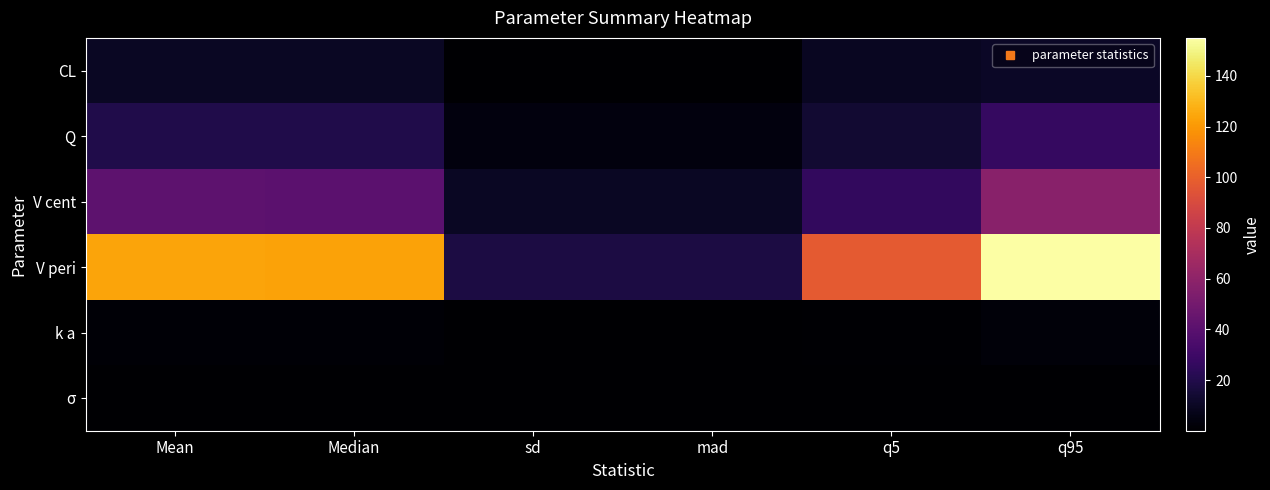

What is the maximum value shown in the chart?

155.0